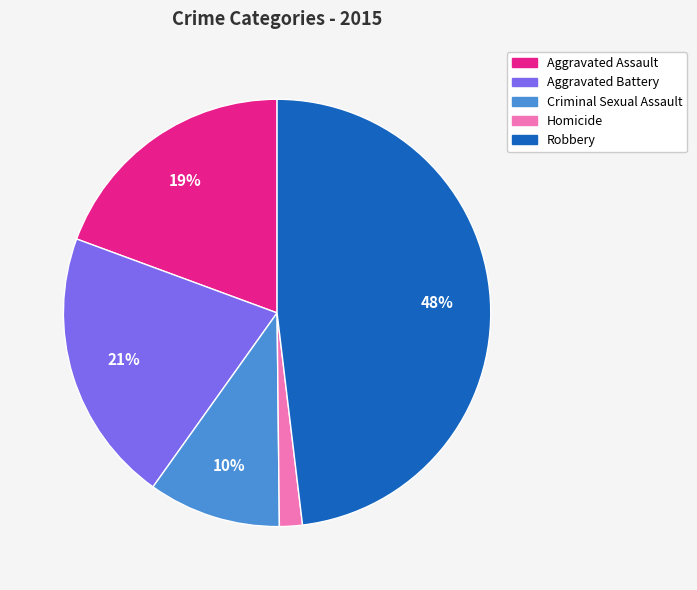

To the nearest percent, what portion does Criminal Sexual Assault represent?

10%